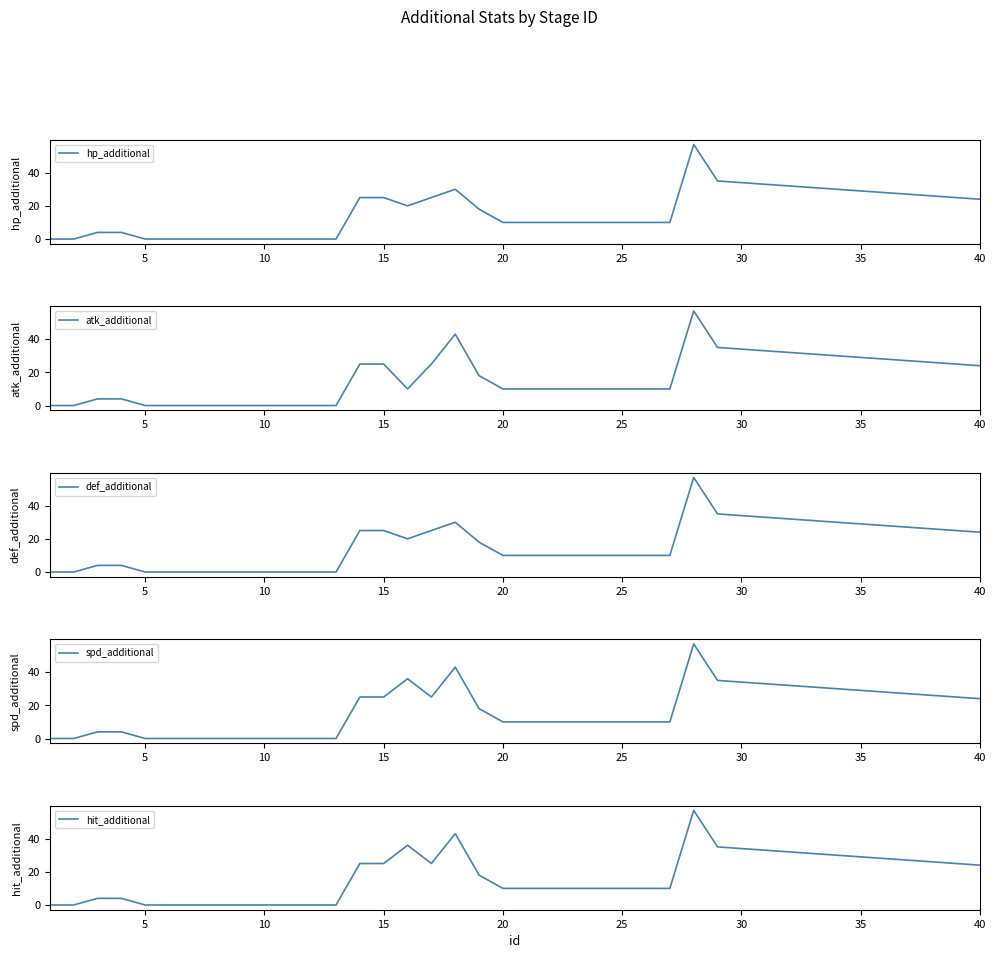

Which series has the largest total across all categories?

spd_additional